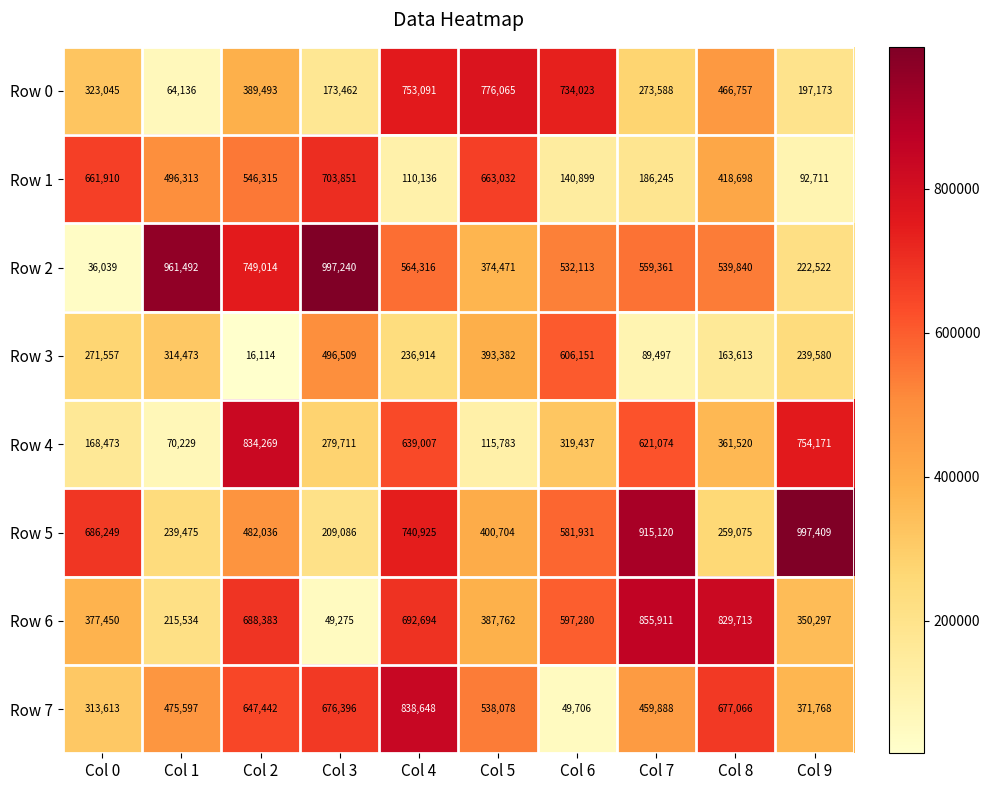

What is the sum of all Row 0 values?

4150833